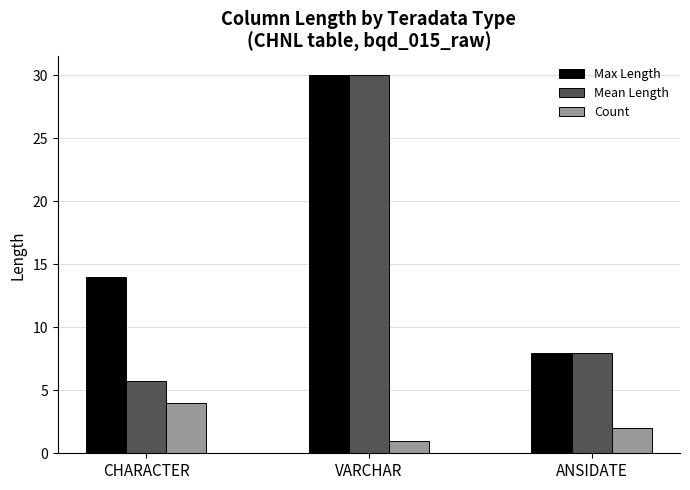

Reading left to right, transcribe all the data shown in this chart.

Max Length: 14.0	30.0	8.0
Mean Length: 5.8	30.0	8.0
Count: 4.0	1.0	2.0